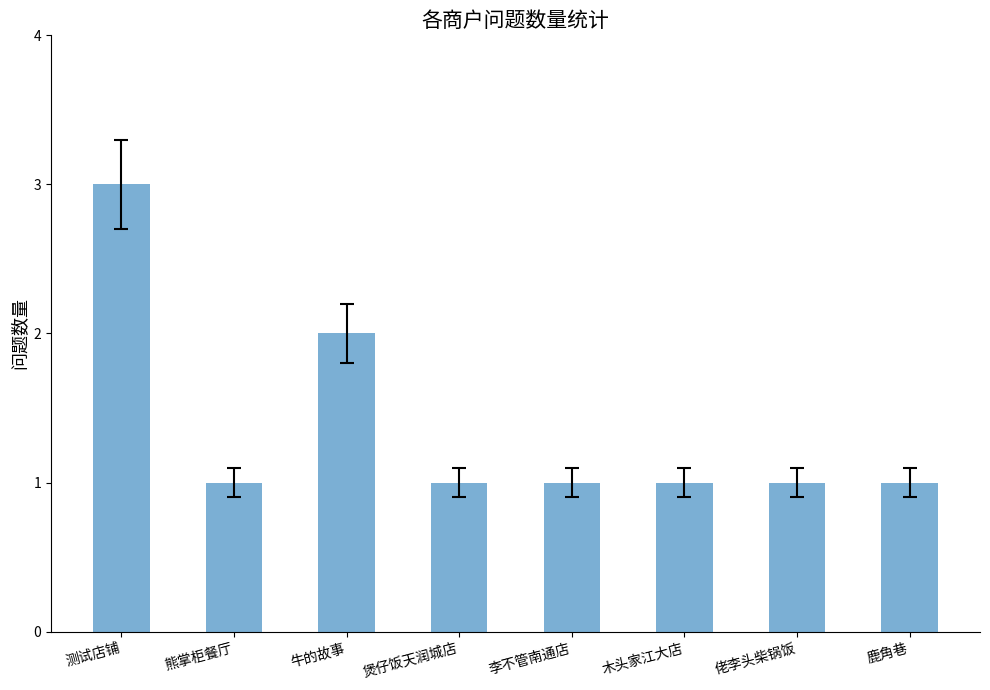

Which label corresponds to the largest value in the chart?

测试店铺